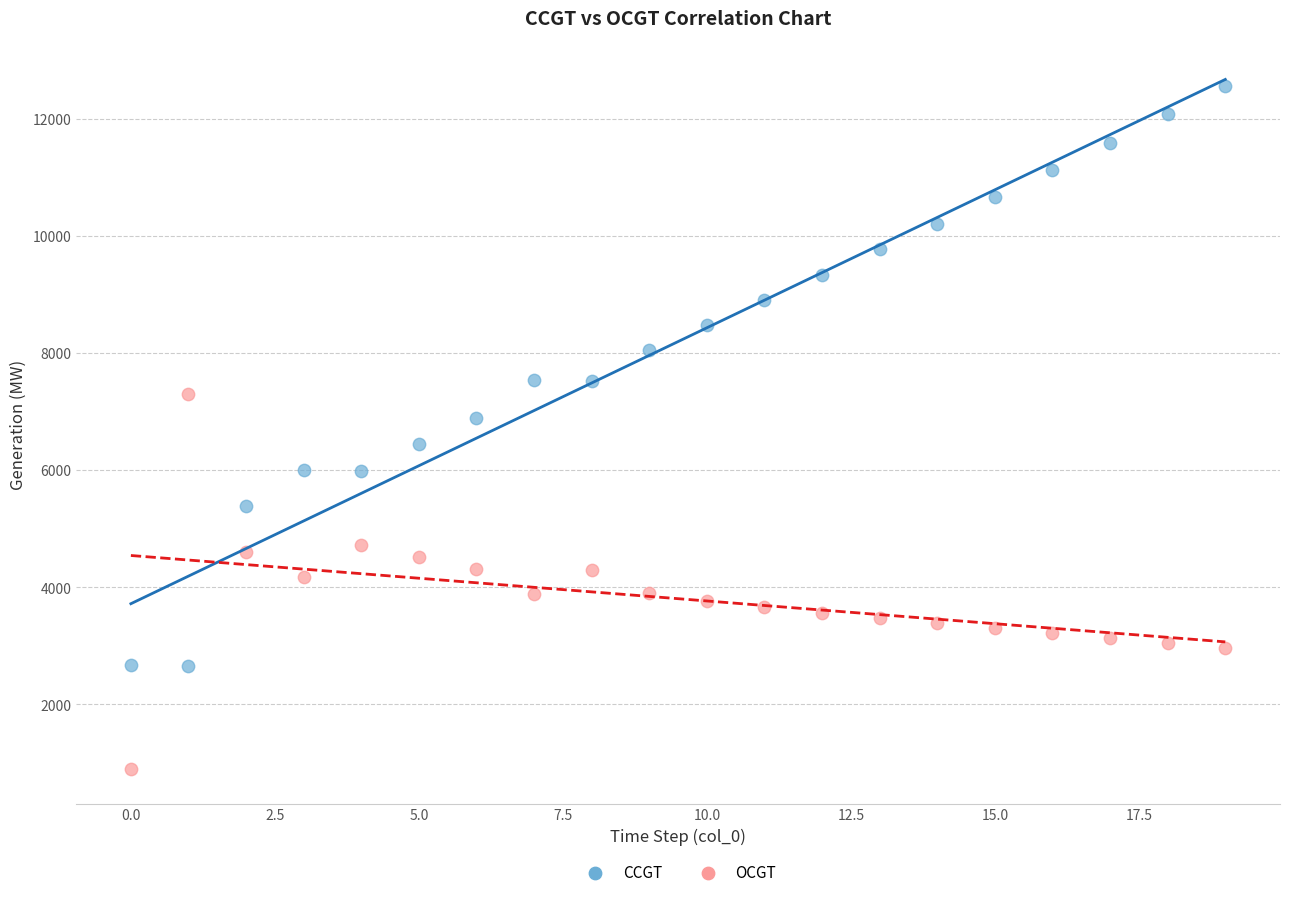

Which series reaches the maximum Y coordinate?

CCGT